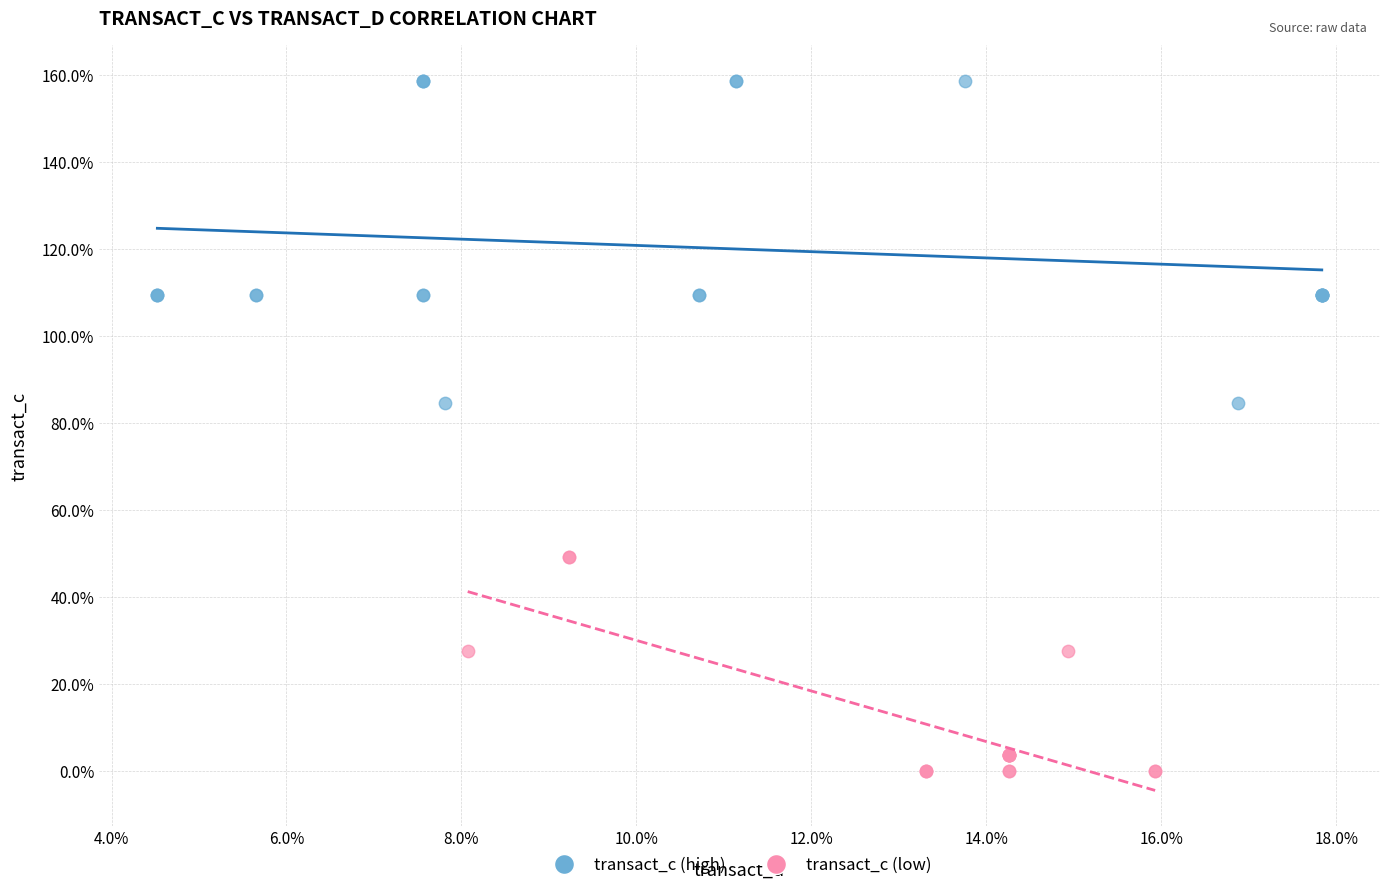

Which series has the widest spread of Y values?

transact_c (high)